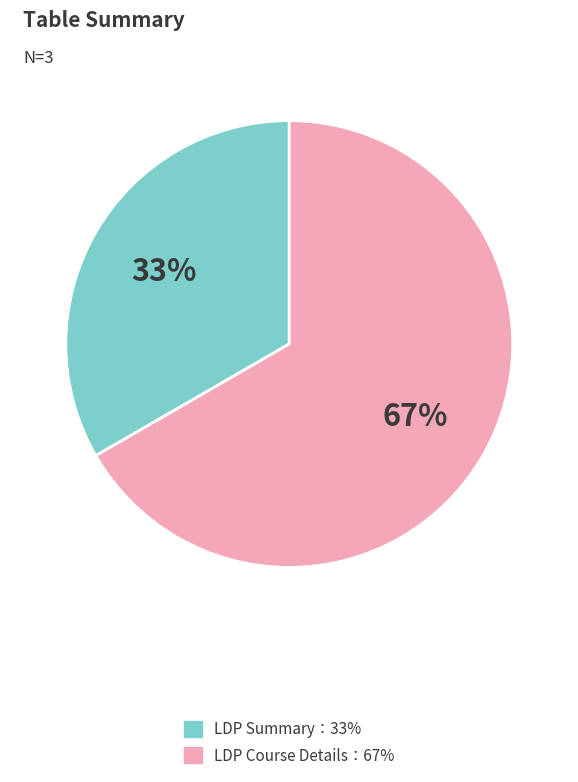

Does any single category account for the majority?

Yes